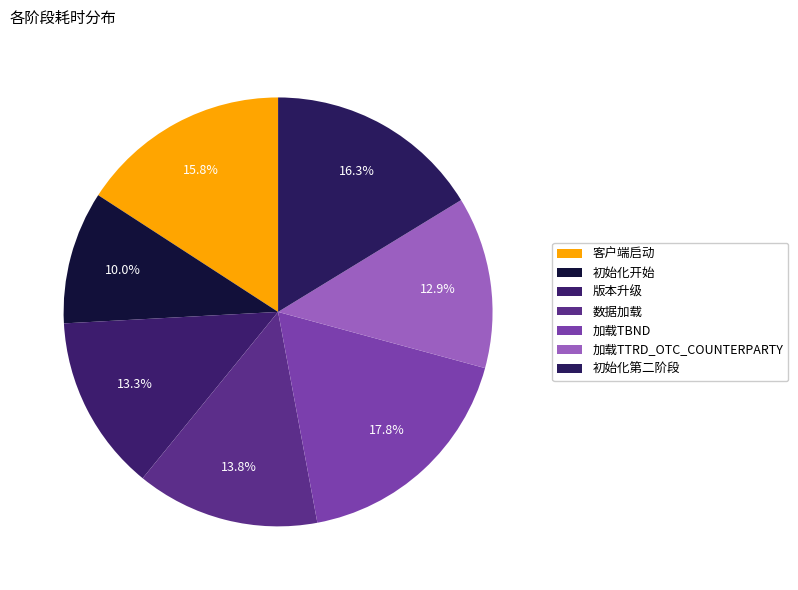

How many slices are in this pie chart?

7